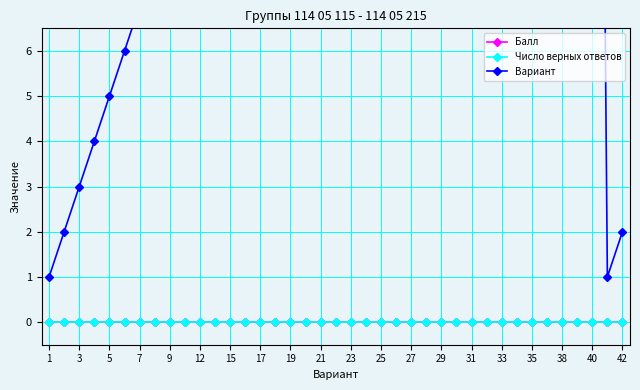

What is the total value across all series at 25?

13